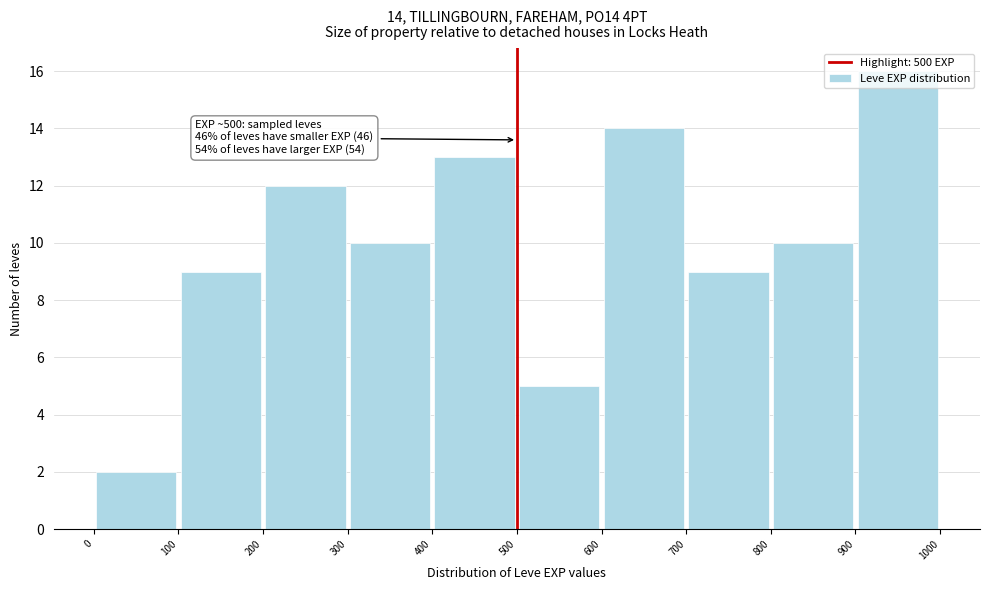

Which range on the x-axis has the tallest bar?

900 to 1000